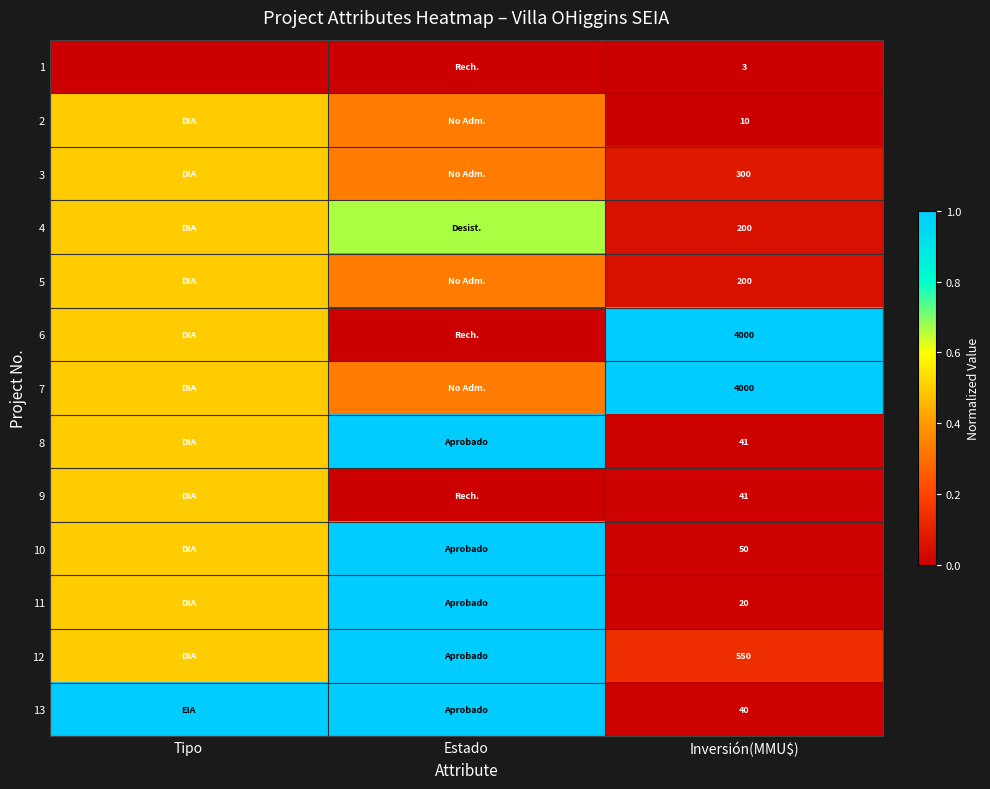

What is the difference between the 7 values at Estado and Tipo?

0.2